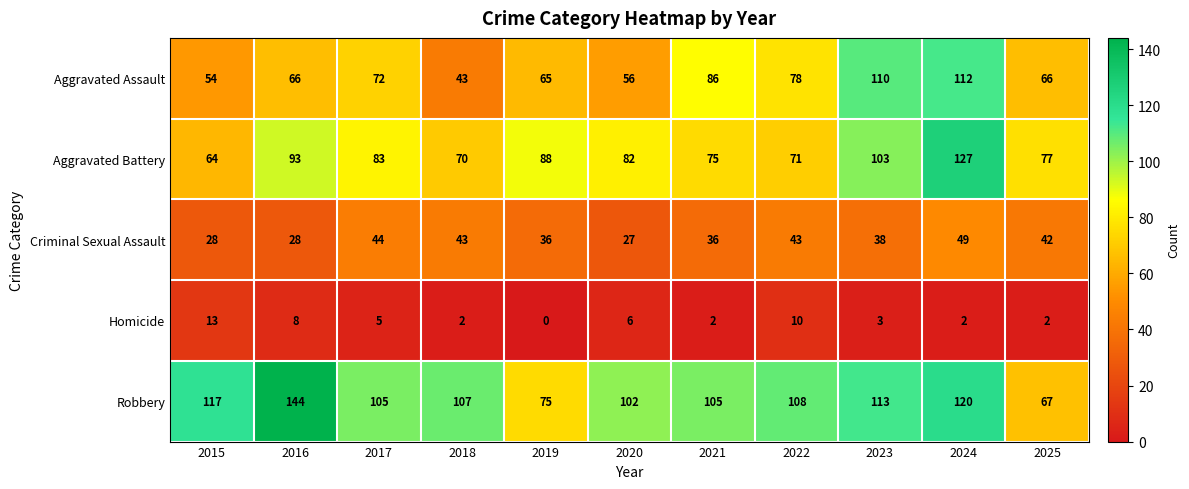

Rank the series by their maximum value, from lowest to highest.

Homicide, Criminal Sexual Assault, Aggravated Assault, Aggravated Battery, Robbery